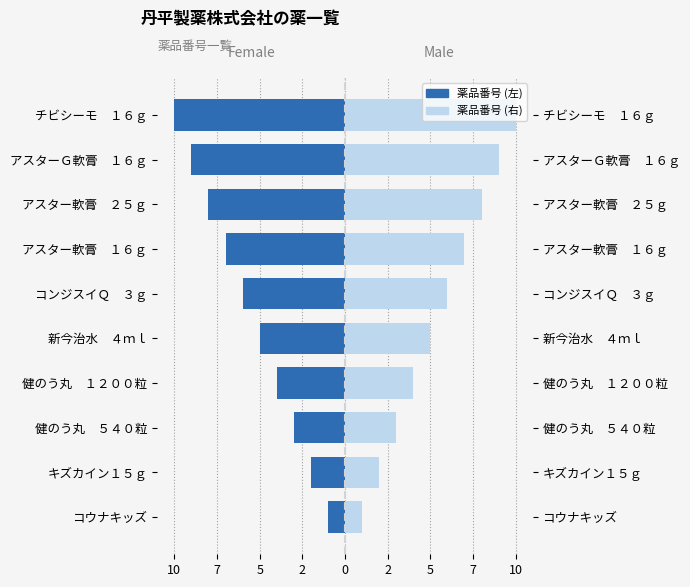

Reading left to right, extract all data points from this chart.

薬品番号 (左): -1	-2	-3	-4	-5	-6	-7	-8	-9	-10
薬品番号 (右): 1	2	3	4	5	6	7	8	9	10